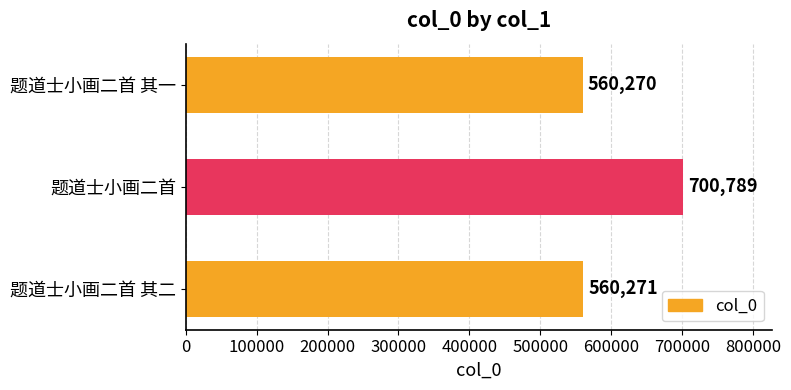

The chart shows a value of 303937 at 题道士小画二首. True or false?

False